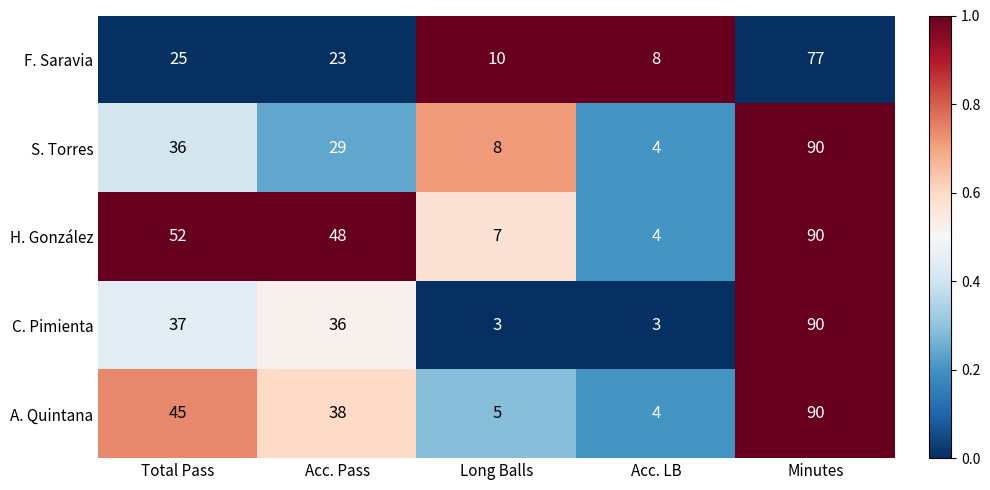

Which series has the largest total across all categories?

H. González